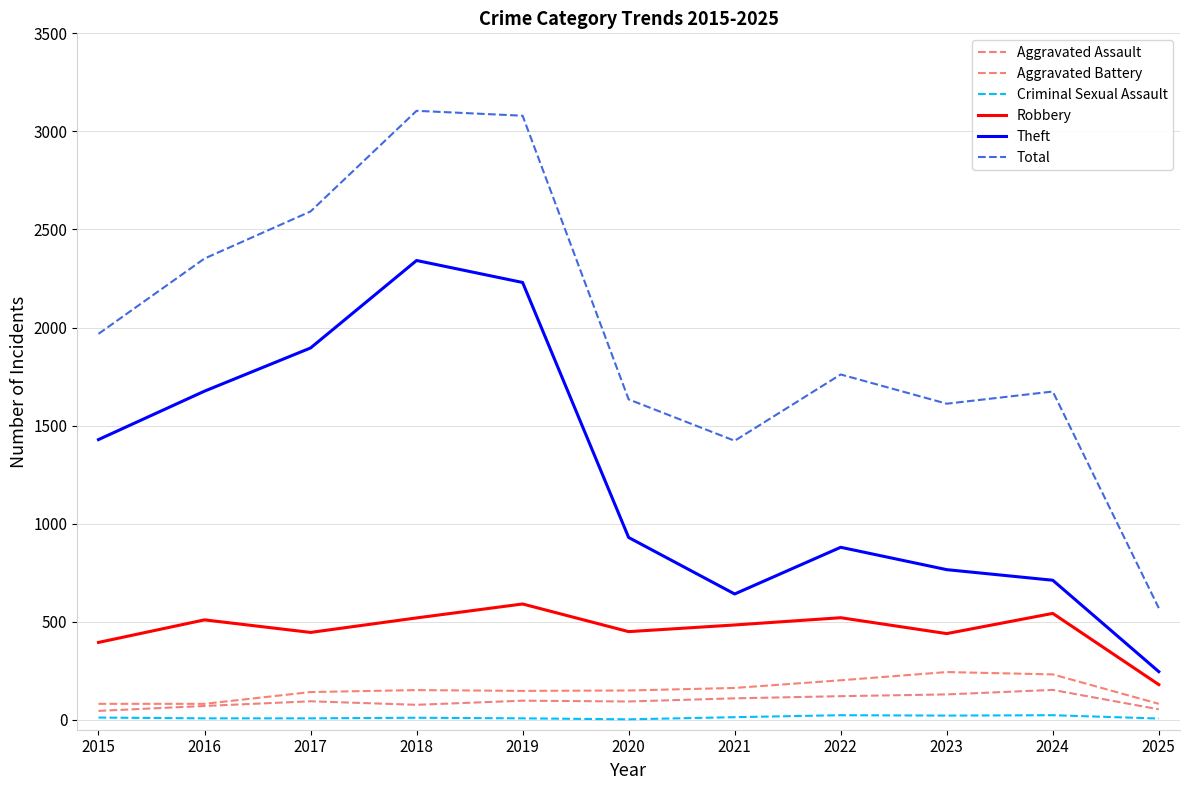

What is the sum of all Aggravated Battery values?

1679